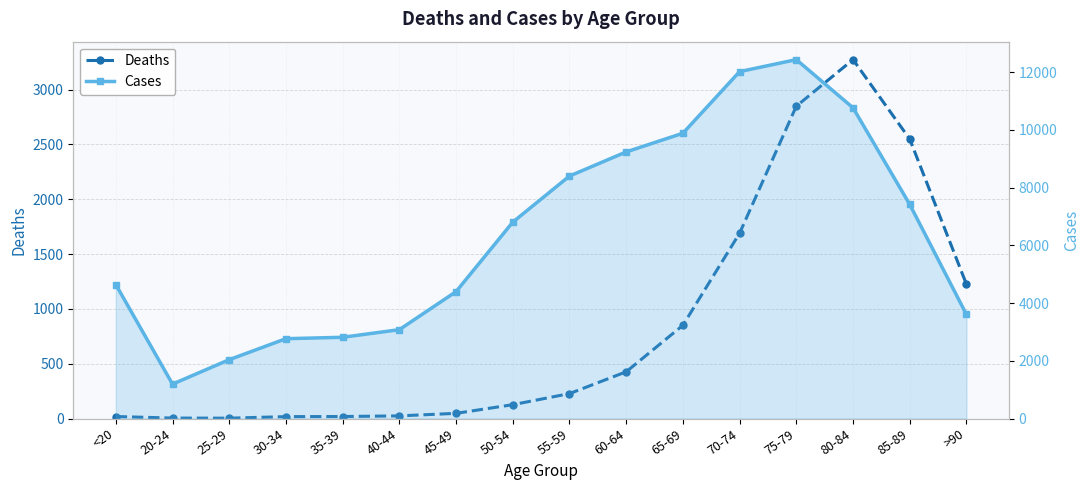

At 30-34, list the series in order from smallest to largest.

Deaths, Cases